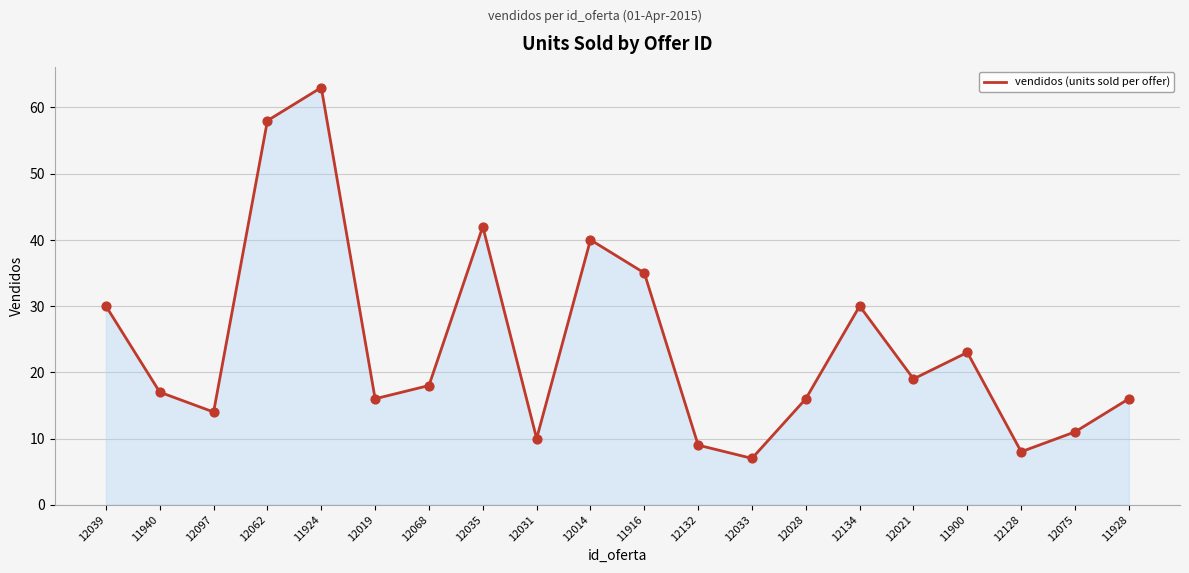

Which has a higher value, 12033 or 11940?

11940